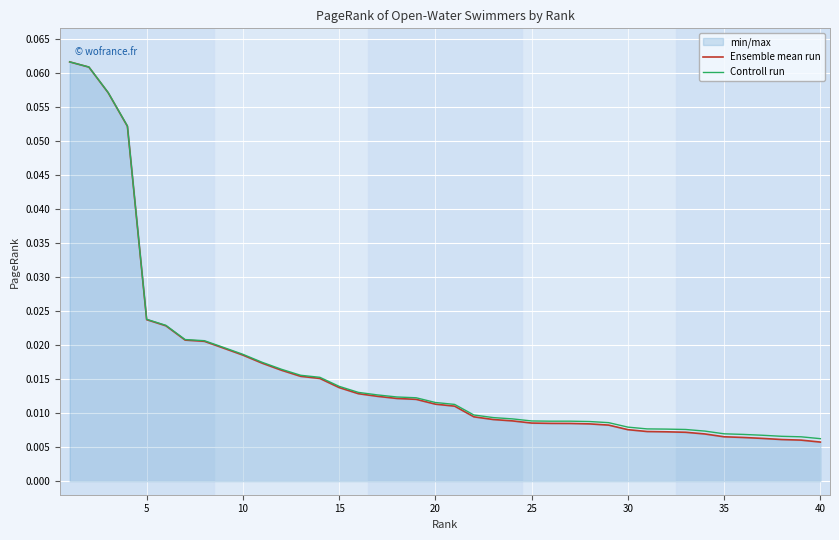

List the series in order of their overall mean, lowest first.

Ensemble mean run, Controll run